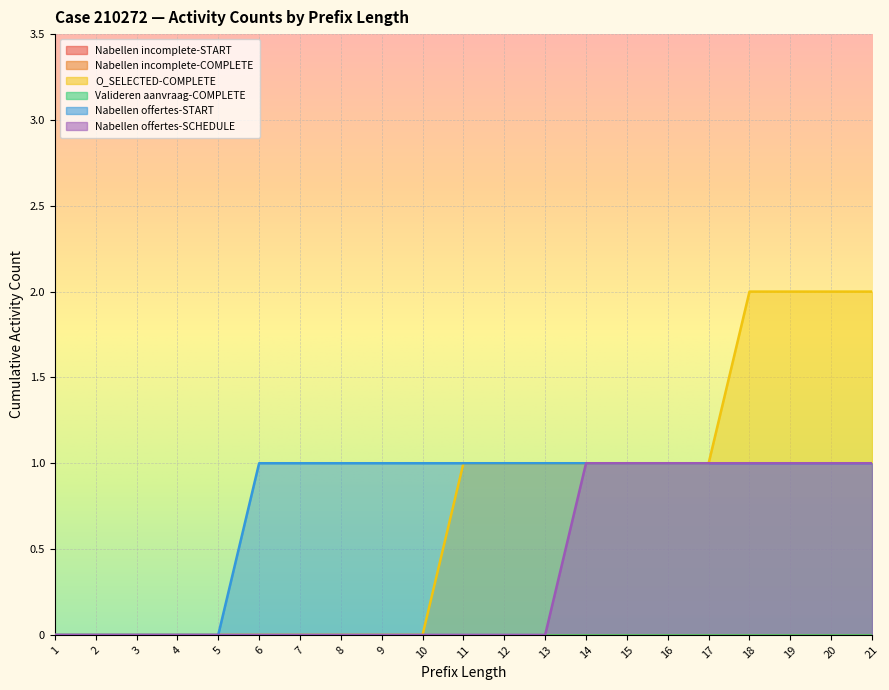

Reading left to right, transcribe all the data shown in this chart.

O_SELECTED-COMPLETE: 1=0	2=0	3=0	4=0	5=0	6=0	7=0	8=0	9=0	10=0	11=1	12=1	13=1	14=1	15=1	16=1	17=1	18=2	19=2	20=2	21=2
W_Nabellen offertes-START: 1=0	2=0	3=0	4=0	5=0	6=1	7=1	8=1	9=1	10=1	11=1	12=1	13=1	14=1	15=1	16=1	17=1	18=1	19=1	20=1	21=1
W_Nabellen offertes-SCHEDULE: 1=0	2=0	3=0	4=0	5=0	6=0	7=0	8=0	9=0	10=0	11=0	12=0	13=0	14=1	15=1	16=1	17=1	18=1	19=1	20=1	21=1